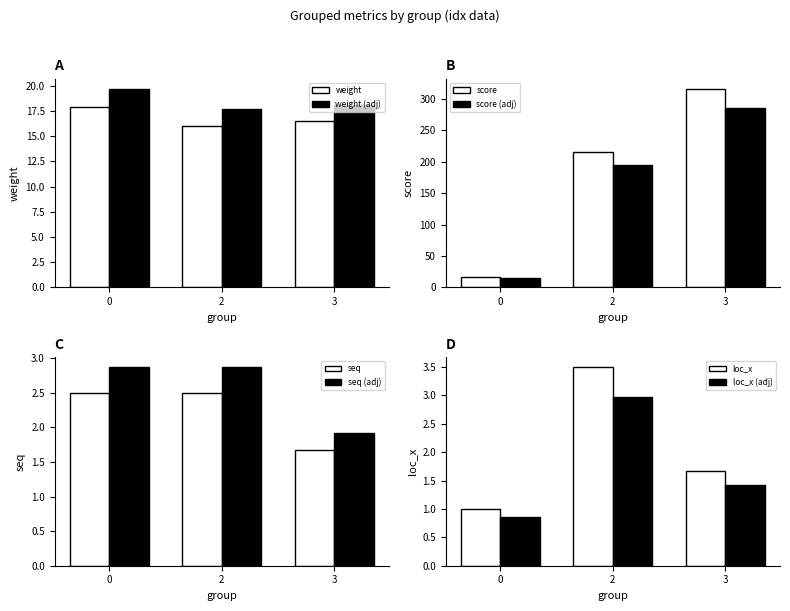

The weight series shows 32.0 at 0. True or false?

False